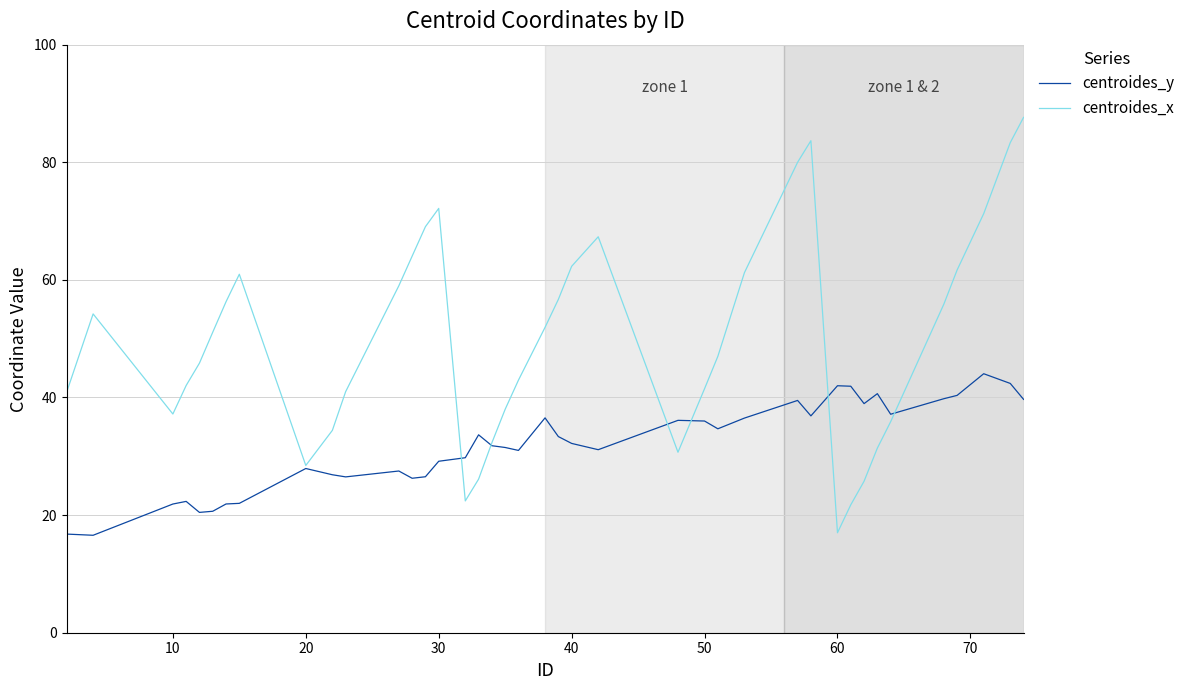

List the series in order of their peak value, highest first.

centroides_x, centroides_y